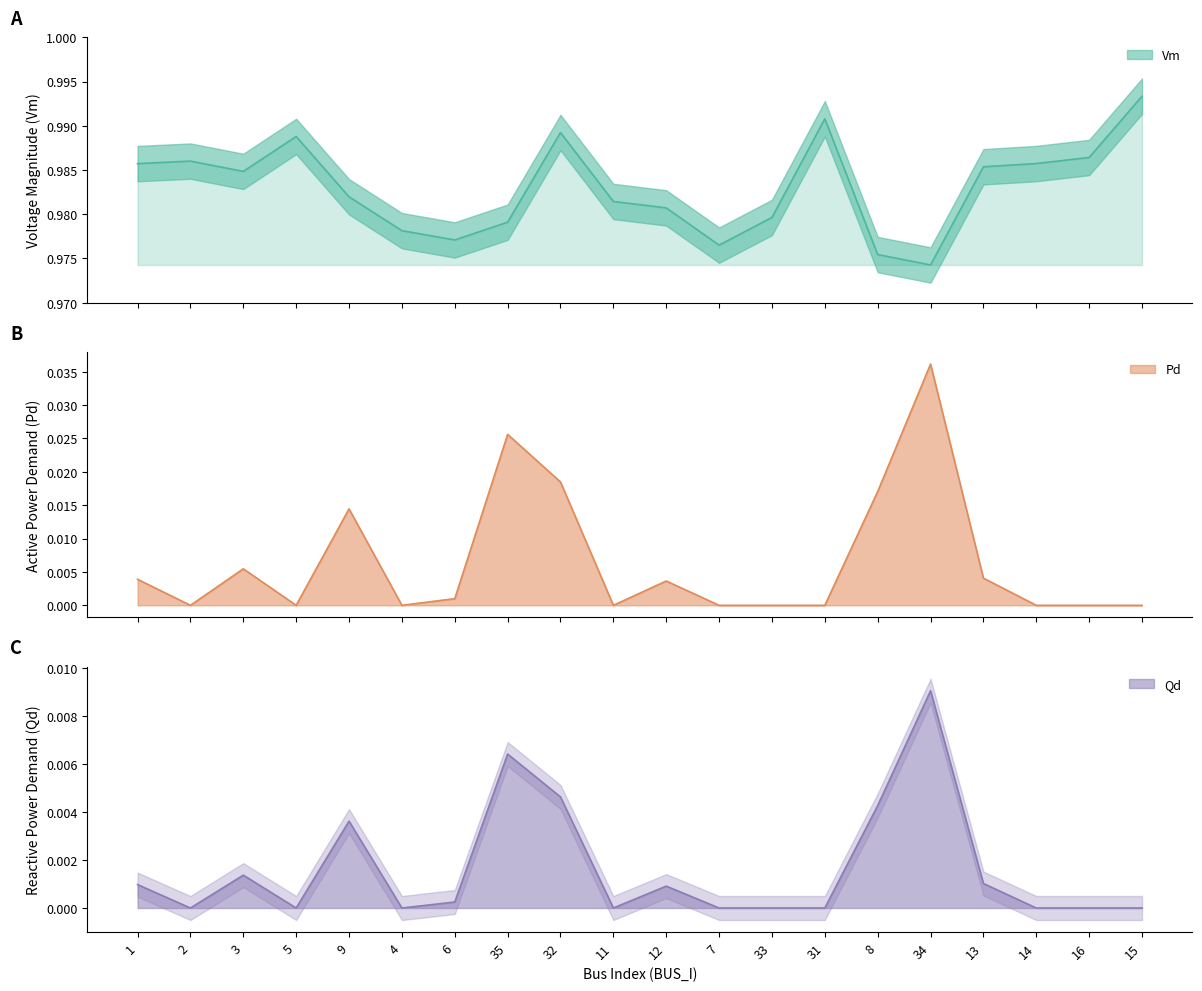

What position from the left is 13?

17